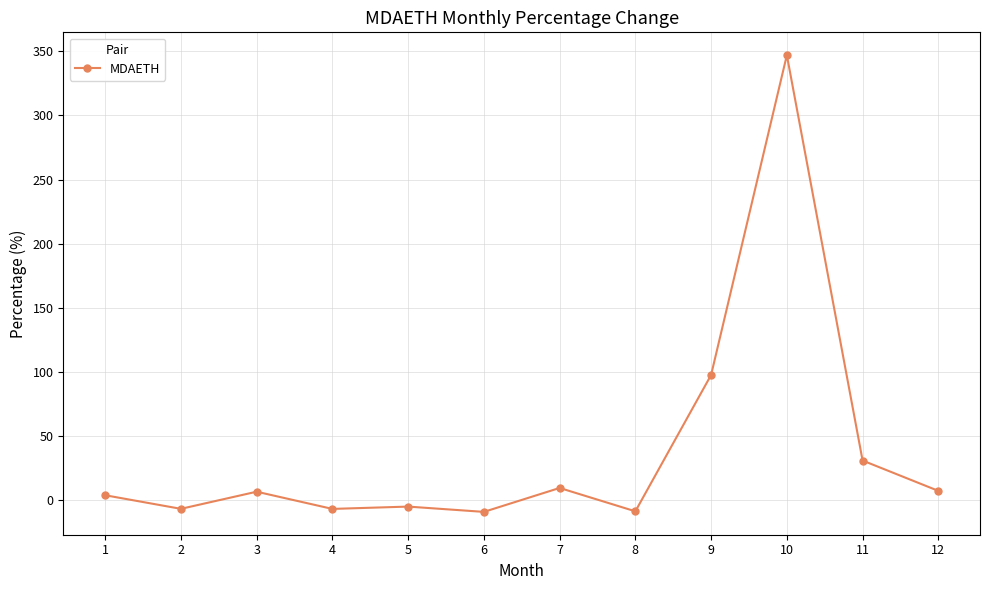

What is the difference between the maximum and minimum values?

356.0